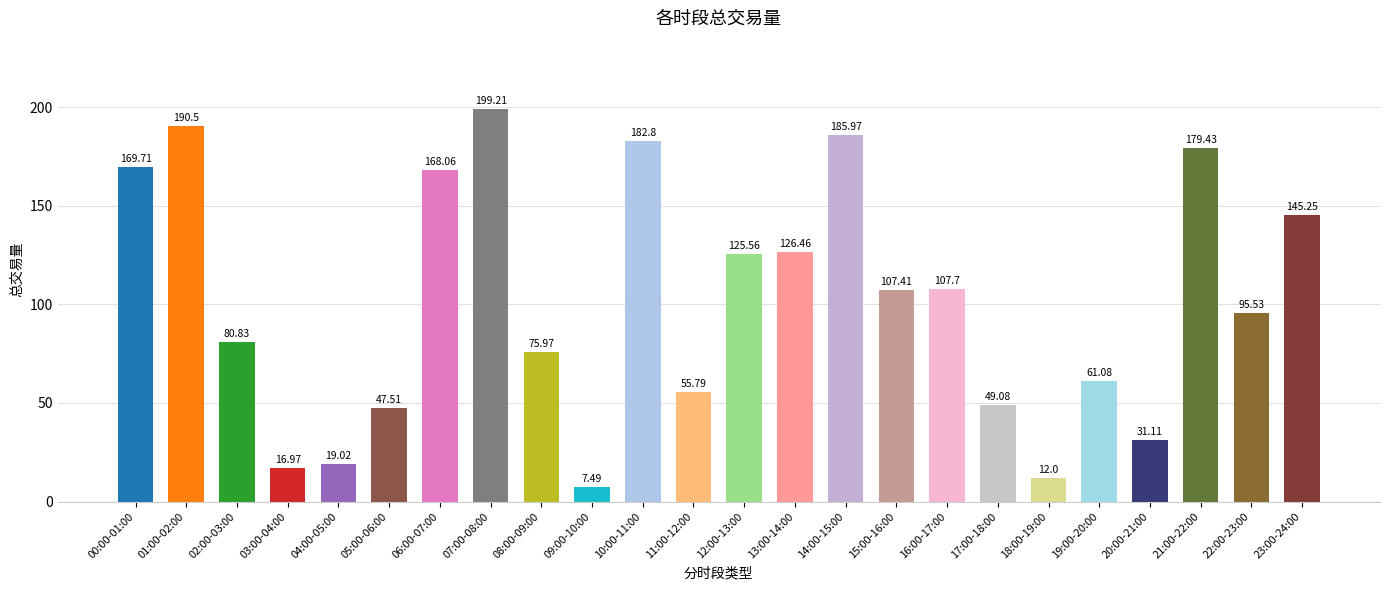

What is the greatest value displayed?

199.2